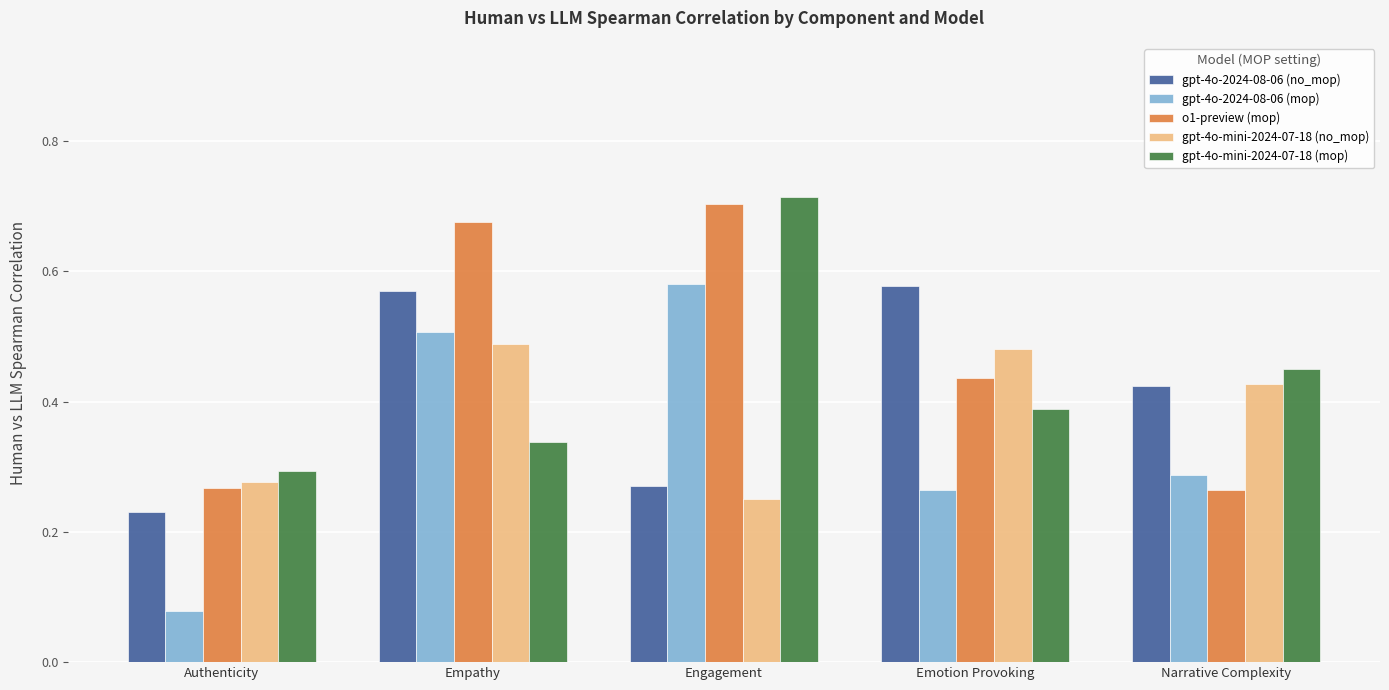

Count the o1-preview (mop) values in the range 0 to 1.

5